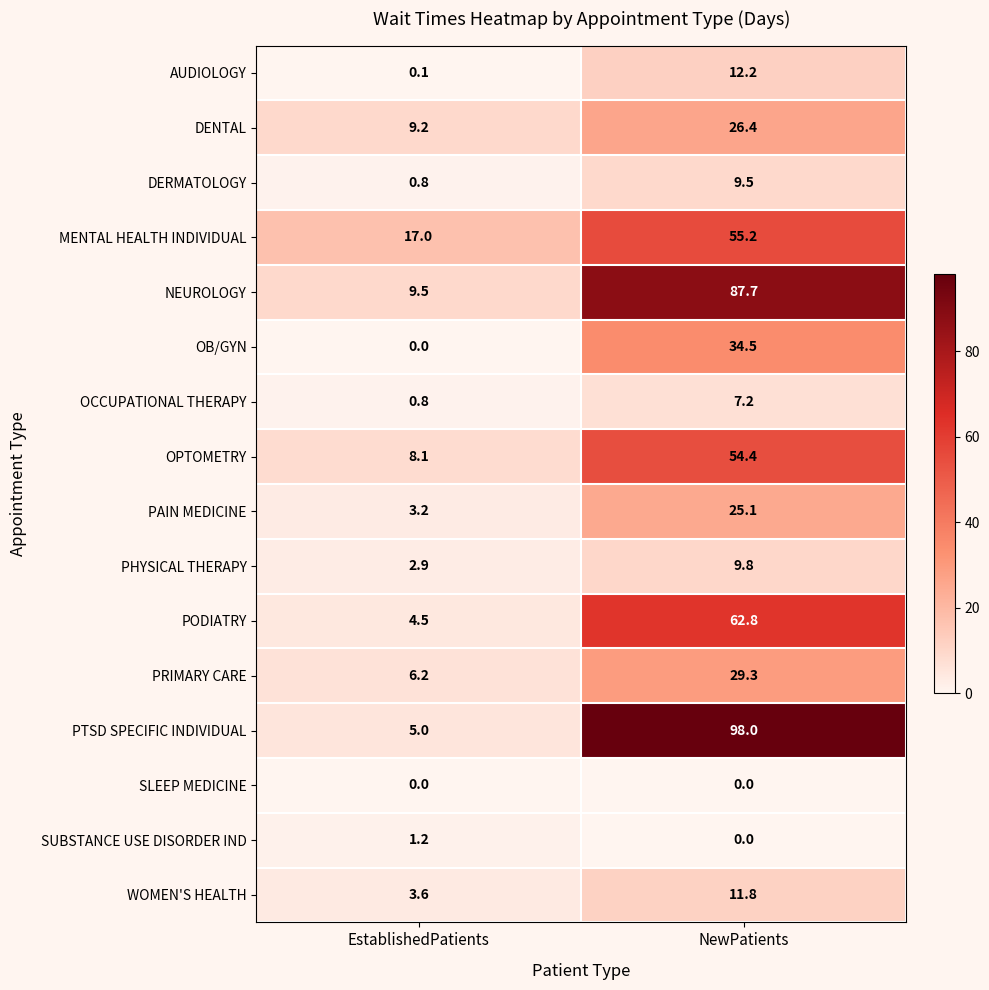

What is the sum of all OCCUPATIONAL THERAPY values?

8.0